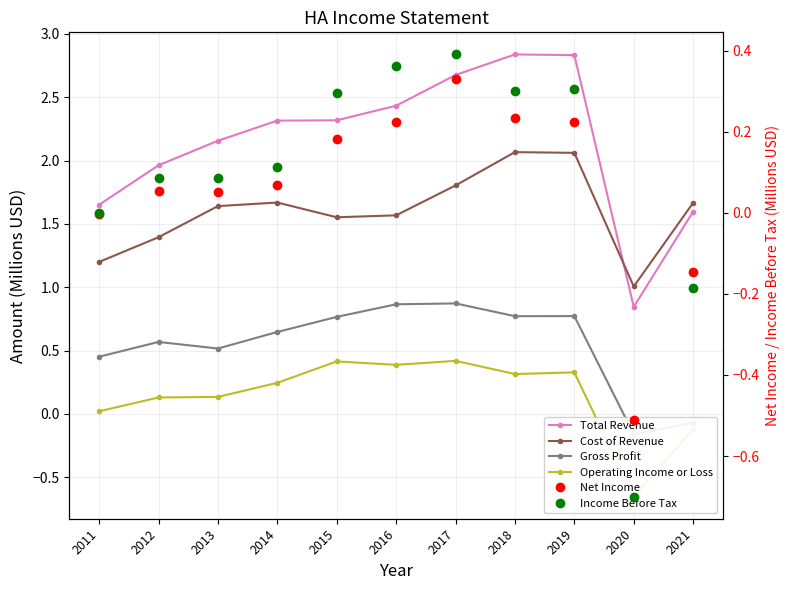

At which category is the sum across all series the highest?

2018